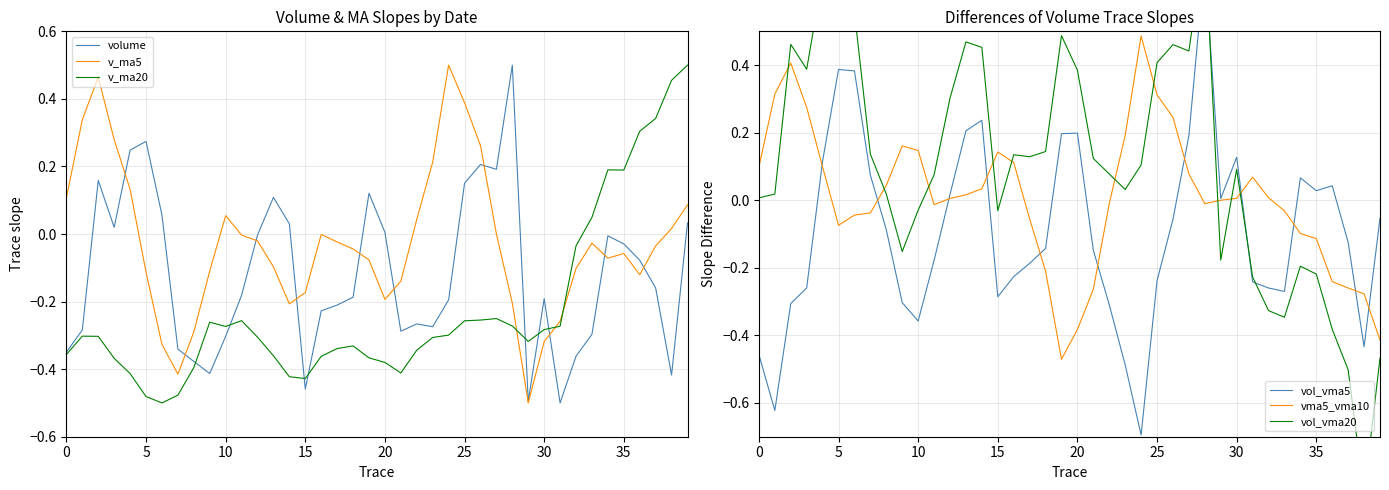

Rank the series by their maximum value, from highest to lowest.

vol_vma20, vol_vma5, volume, v_ma5, v_ma20, vma5_vma10